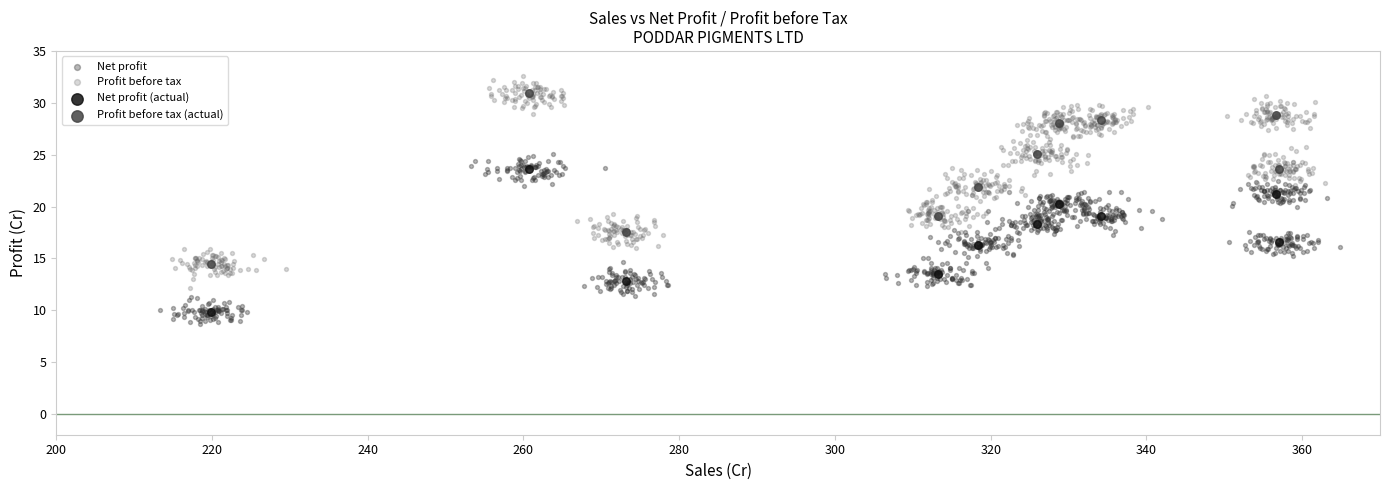

Which series reaches the maximum Y coordinate?

Profit before tax